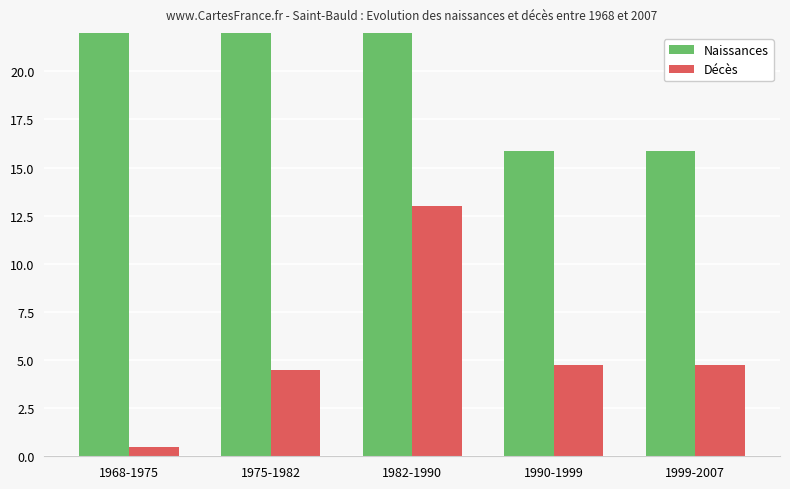

At which category is the sum across all series the highest?

1982-1990